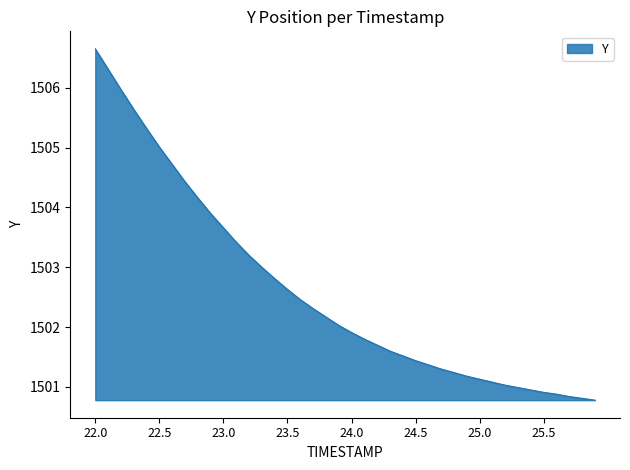

What is the maximum value shown in the chart?

1506.7